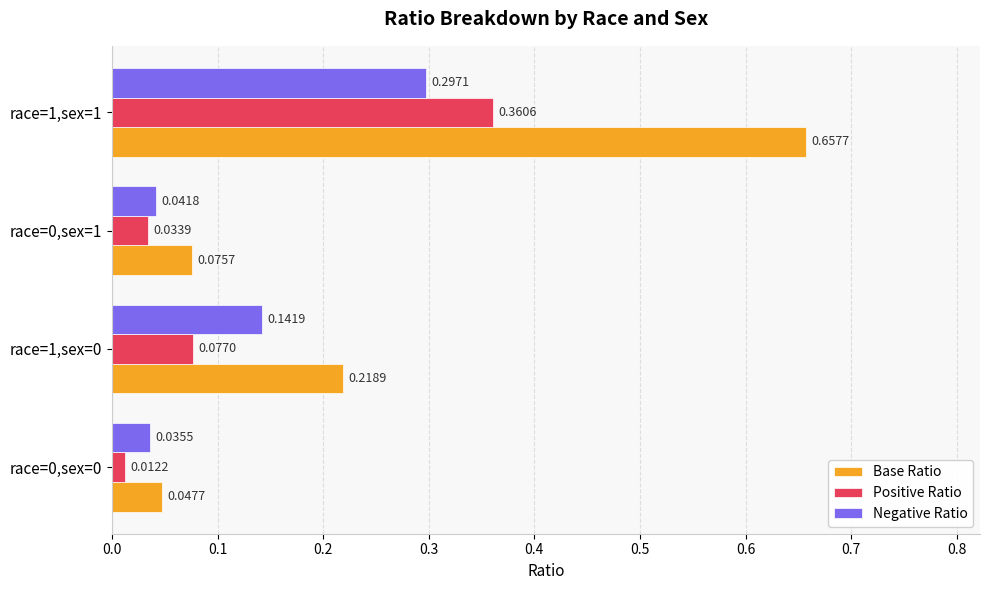

Rank the series at race=1,sex=0 from highest to lowest value.

Base Ratio, Negative Ratio, Positive Ratio